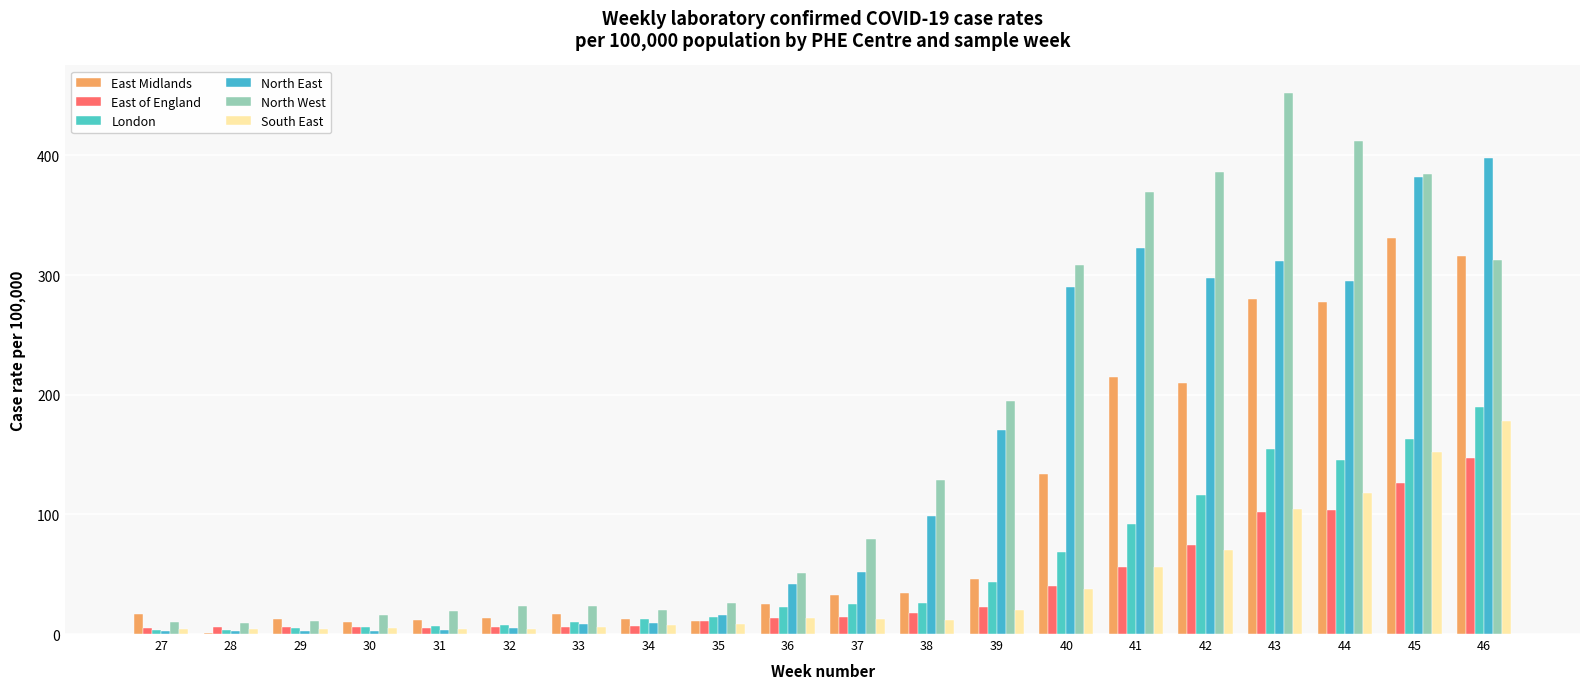

What is the sum of all North West values?

3235.8